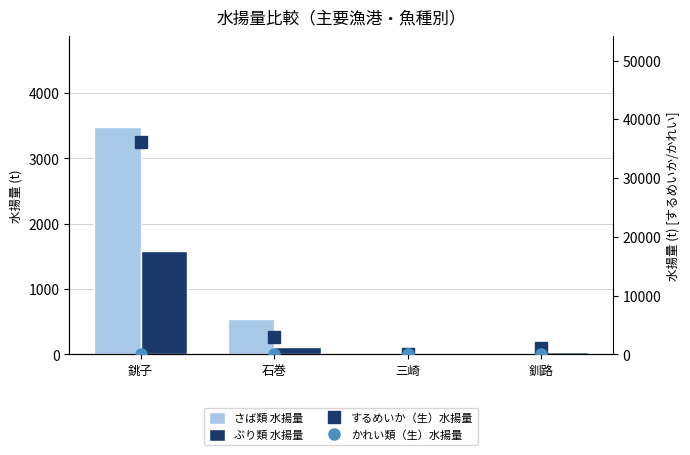

At 三崎, list the series in order from largest to smallest.

するめいか（生）水揚量, ぶり類 水揚量, さば類 水揚量, かれい類（生）水揚量